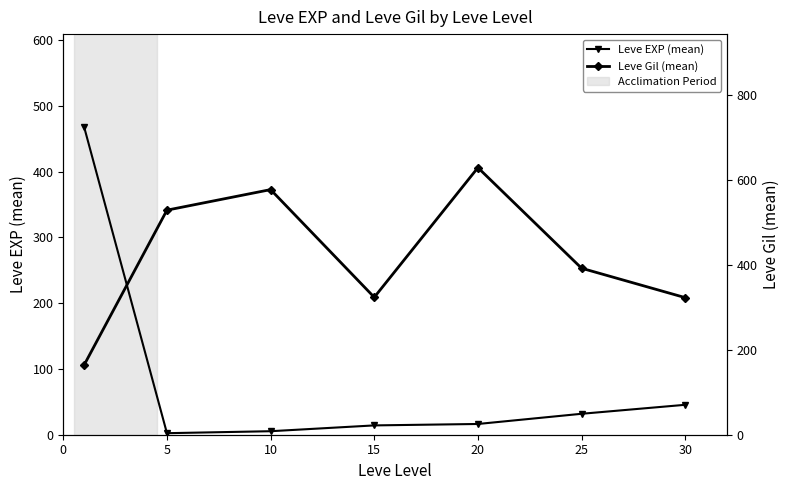

How many interior local valleys does the Leve EXP (mean) series have?

1